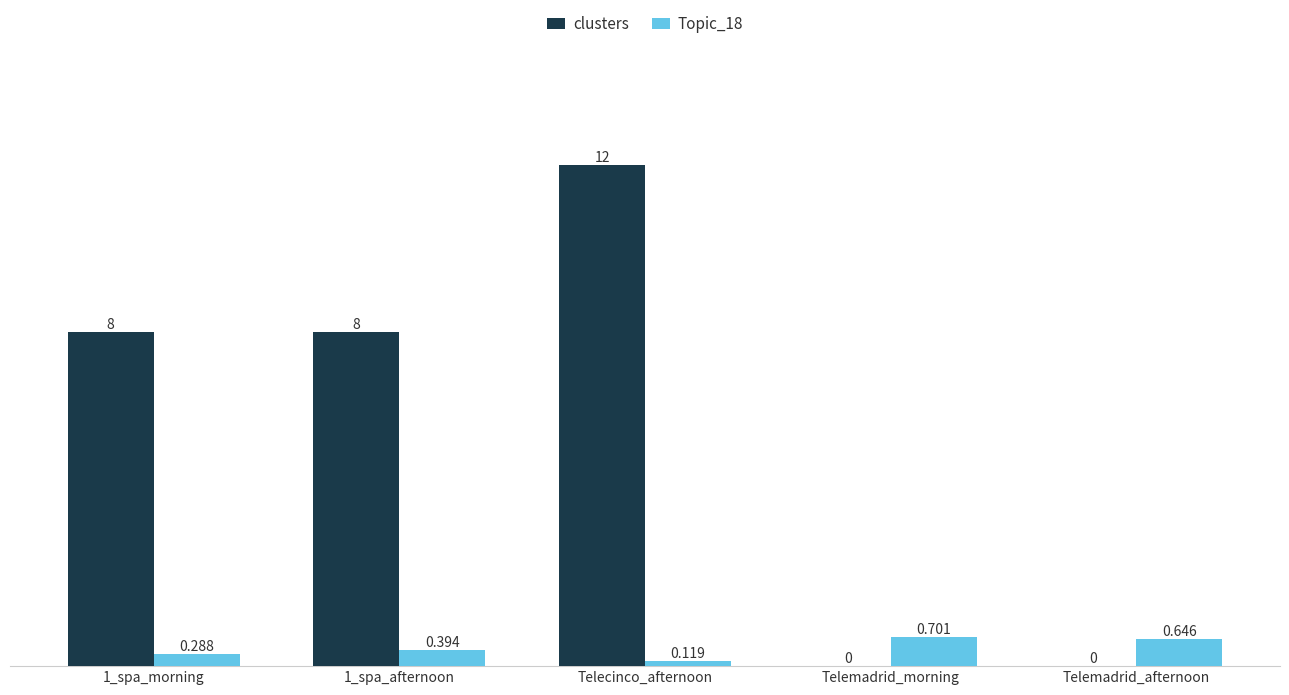

What is the average value of the clusters series?

5.6